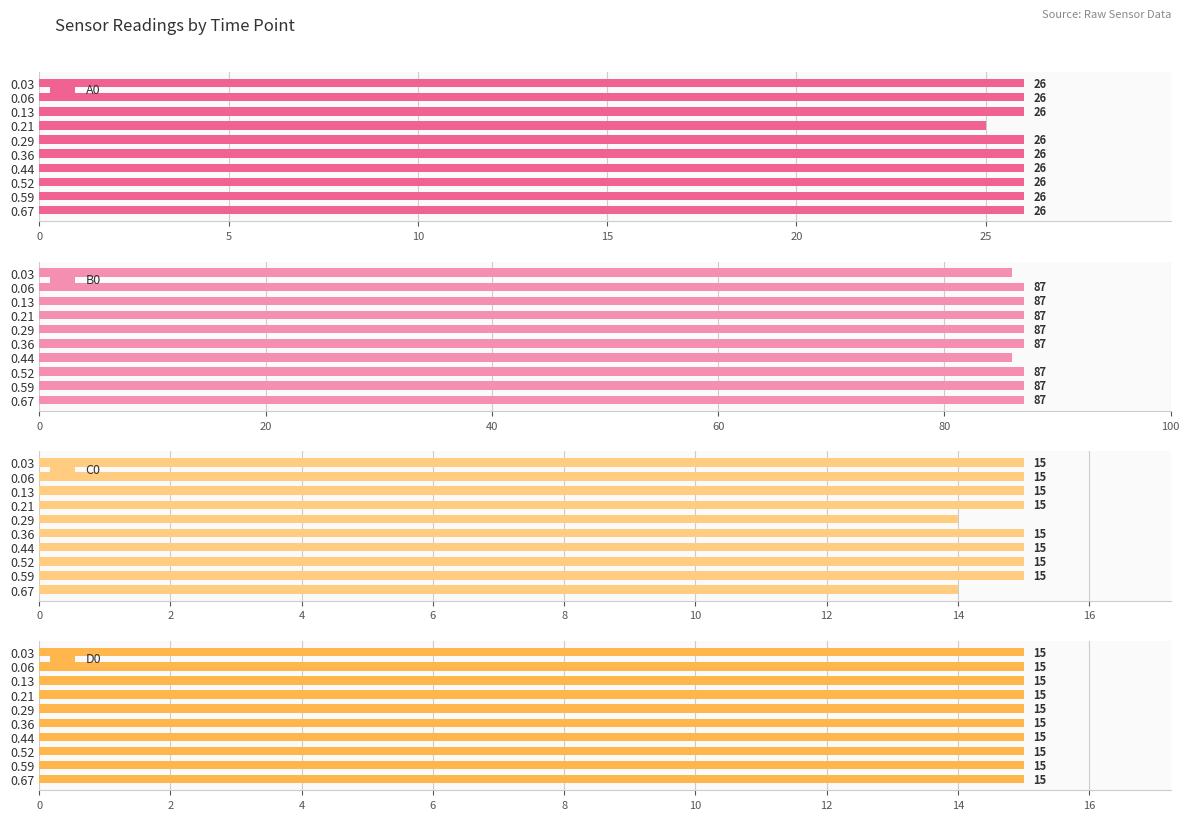

The D0 series shows 0.2 at 20. True or false?

False